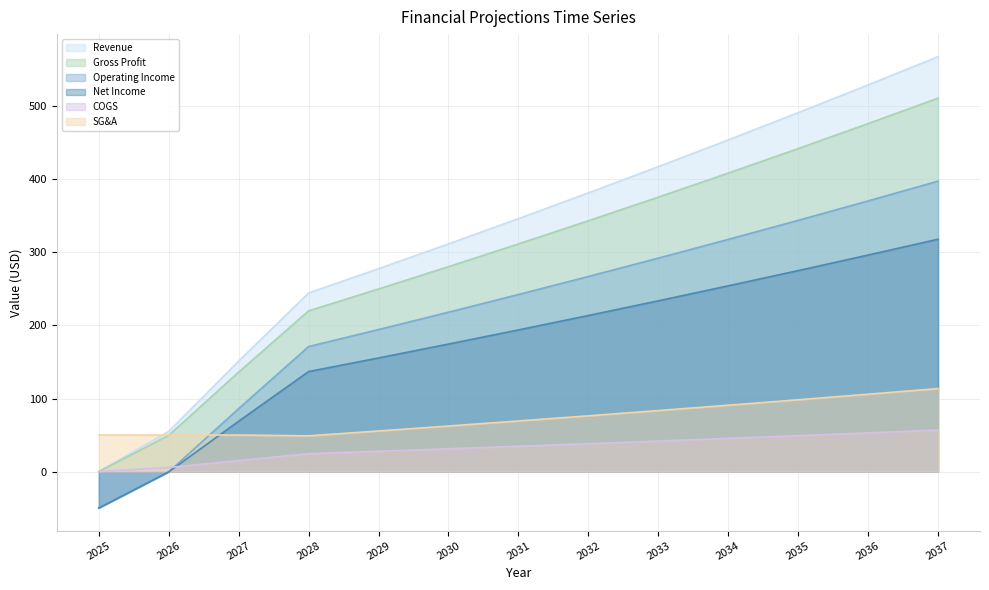

Which category has the highest value in the COGS series?

2037